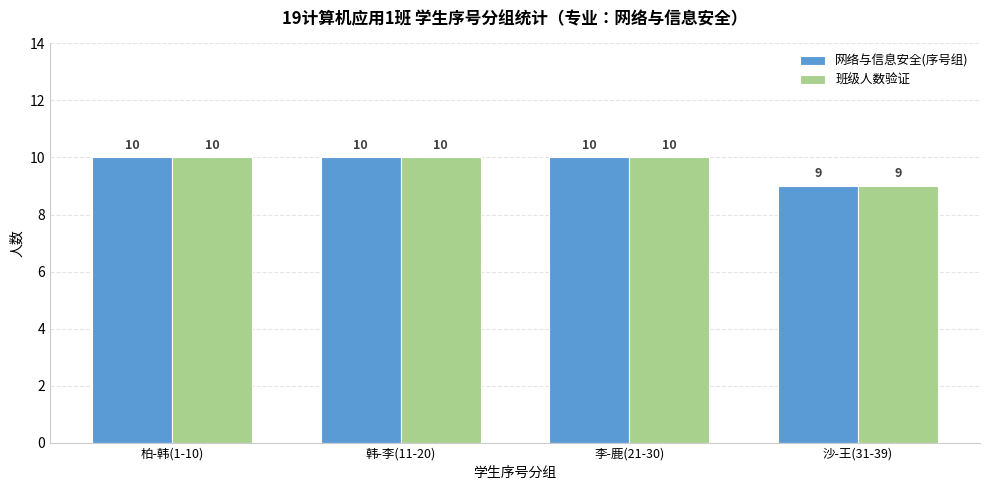

Reading left to right, list all the values displayed in this chart.

网络与信息安全(序号组): 10	10	10	9
班级人数验证: 10	10	10	9